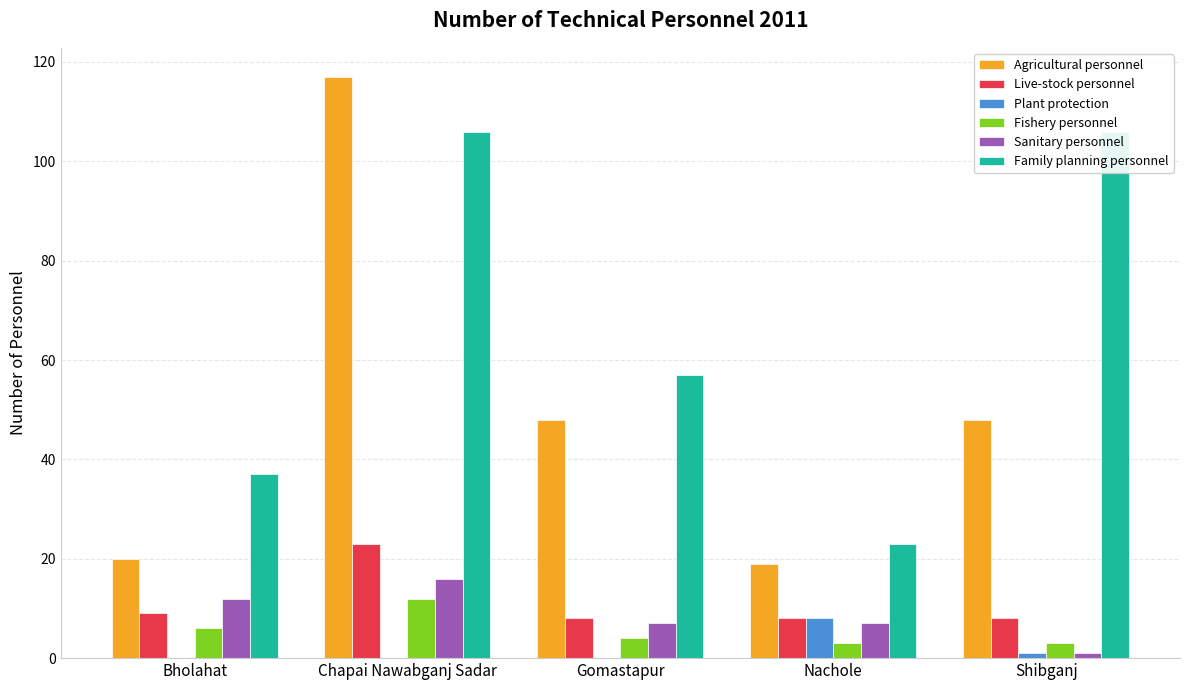

At Nachole, list the series in order from smallest to largest.

Fishery personnel, Sanitary personnel, Live-stock personnel, Plant protection, Agricultural personnel, Family planning personnel